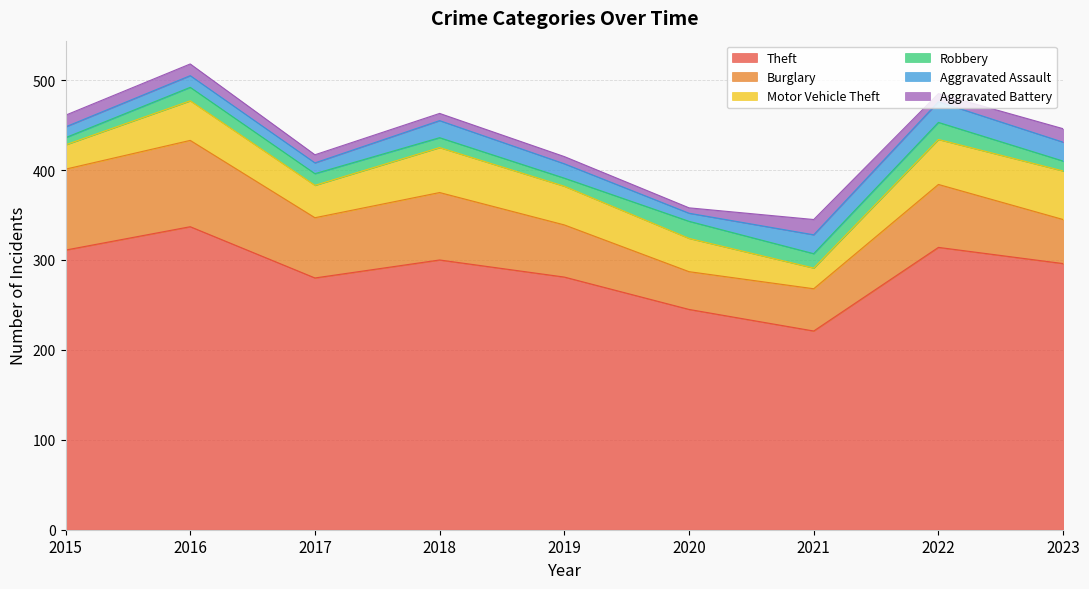

True or false: Aggravated Battery and Motor Vehicle Theft intersect in this chart.

False